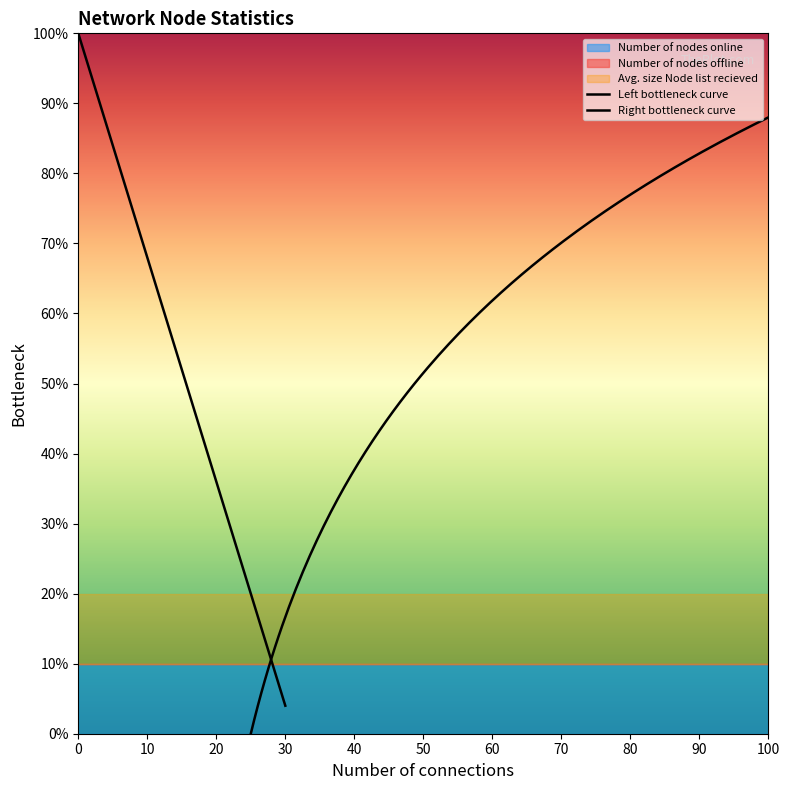

What is the maximum value shown in the chart?

100